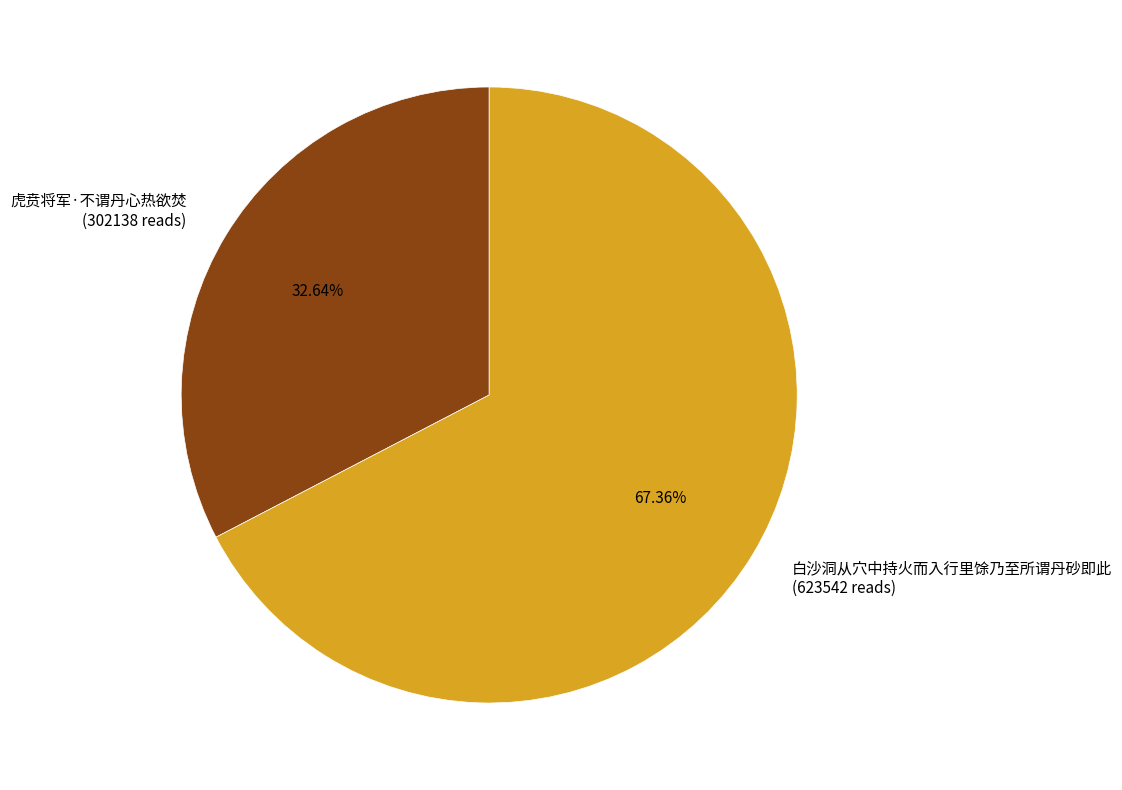

Is there any slice that represents more than half of the pie?

Yes